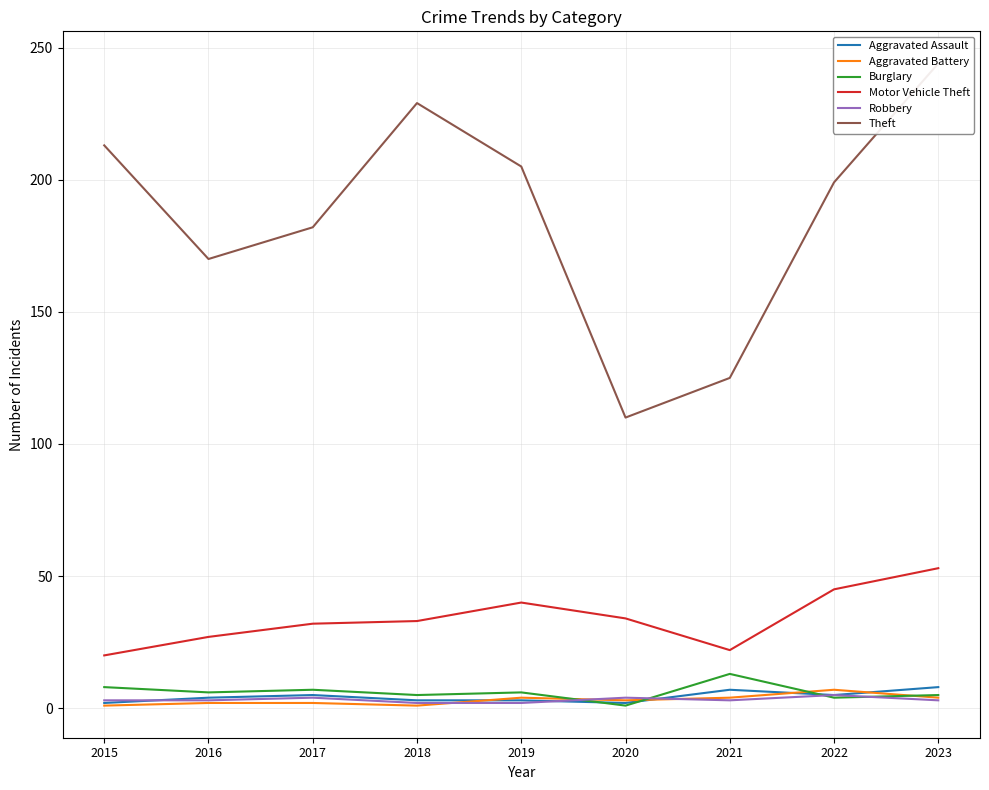

True or false: Robbery and Aggravated Assault cross at least once.

True